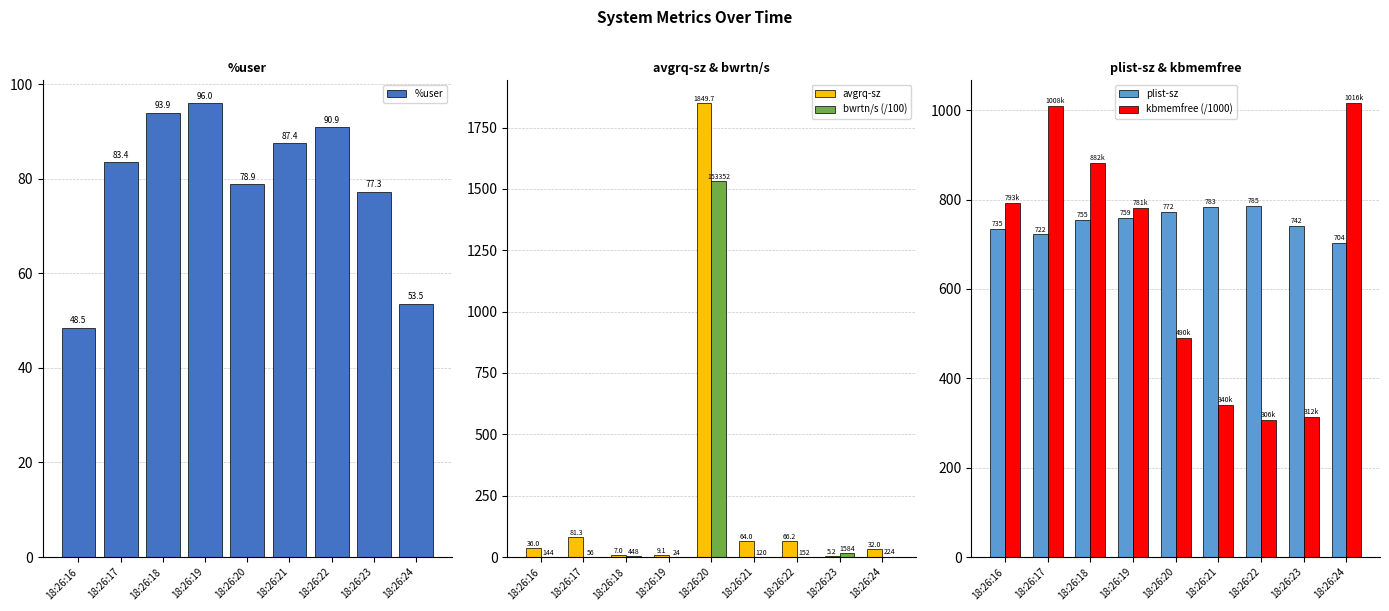

The avgrq-sz series shows 9.1 at 18:26:19. True or false?

True